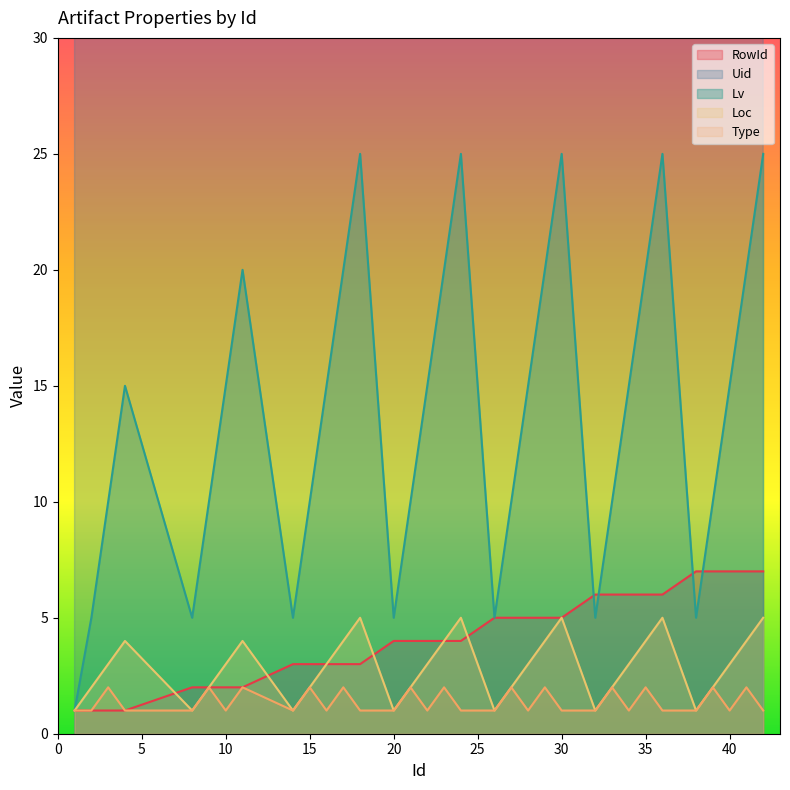

The value of RowId at 35 is 4. True or false?

False